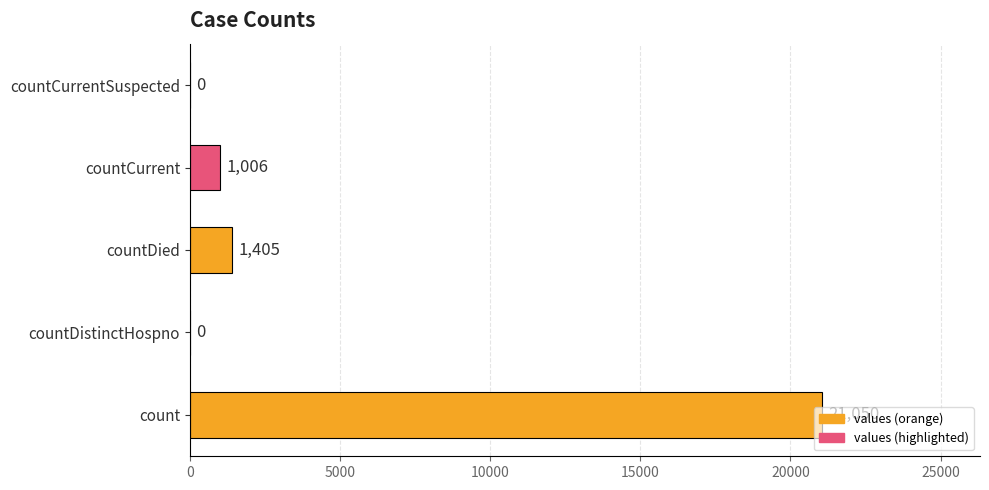

What is the sum of all values?

23461